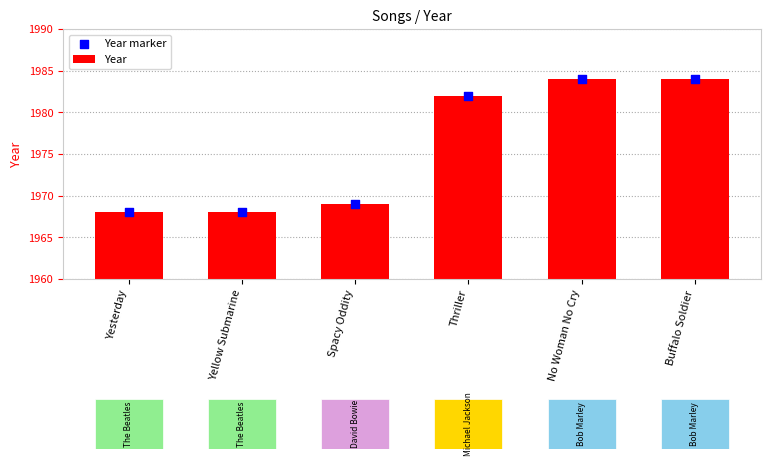

Is the value of Year marker at Buffalo Soldier greater than the value of Year at Buffalo Soldier?

No